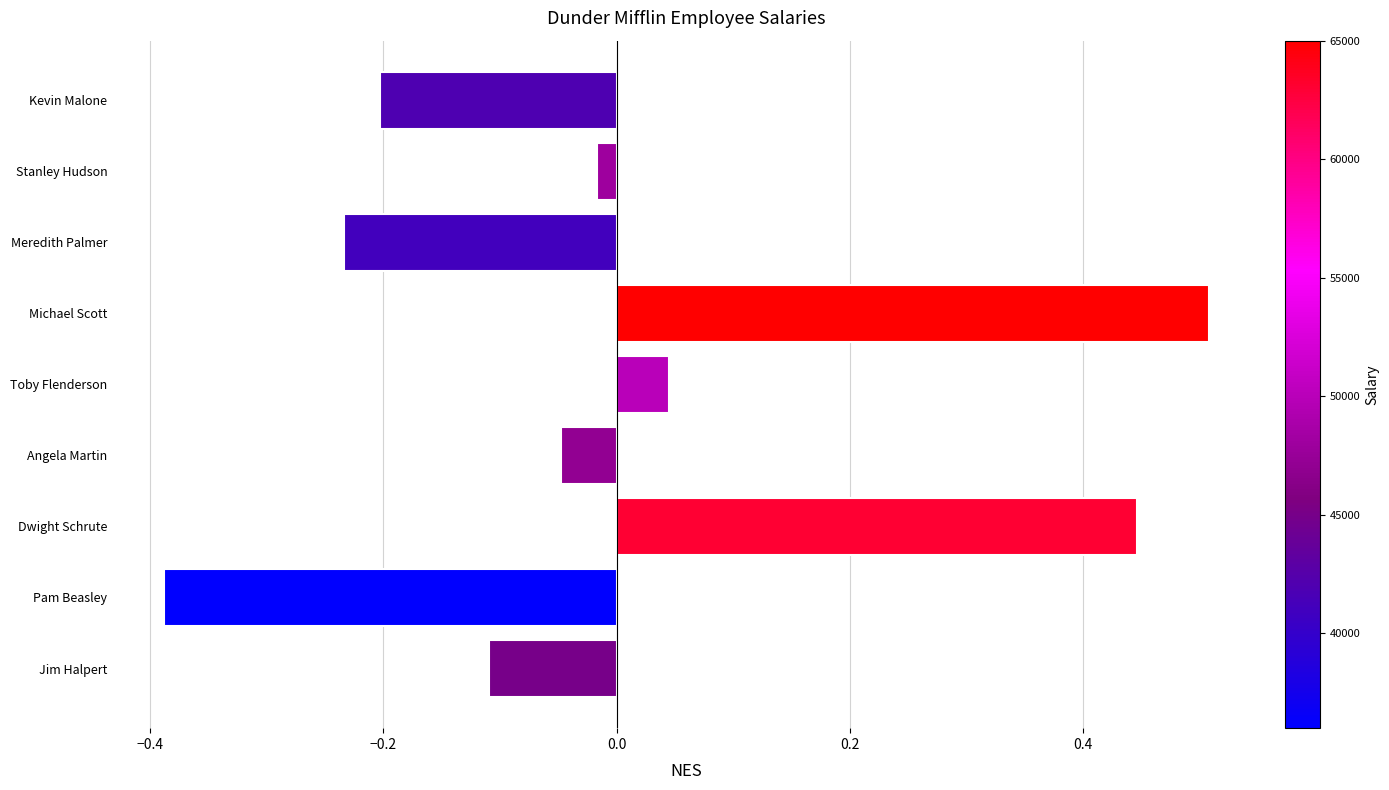

At which category does the chart reach its peak across all series?

Michael Scott